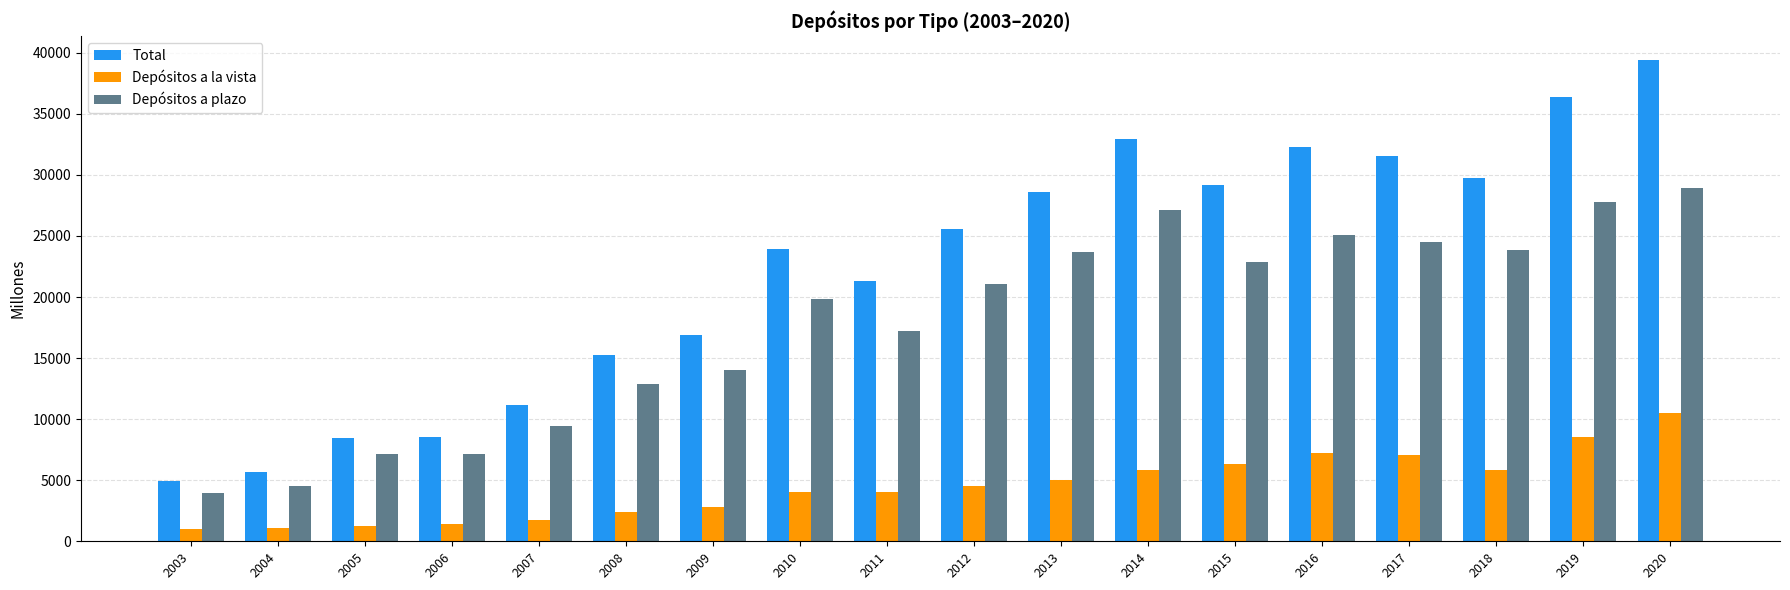

What is the spread (max minus min) of values at 2020?

28911.2